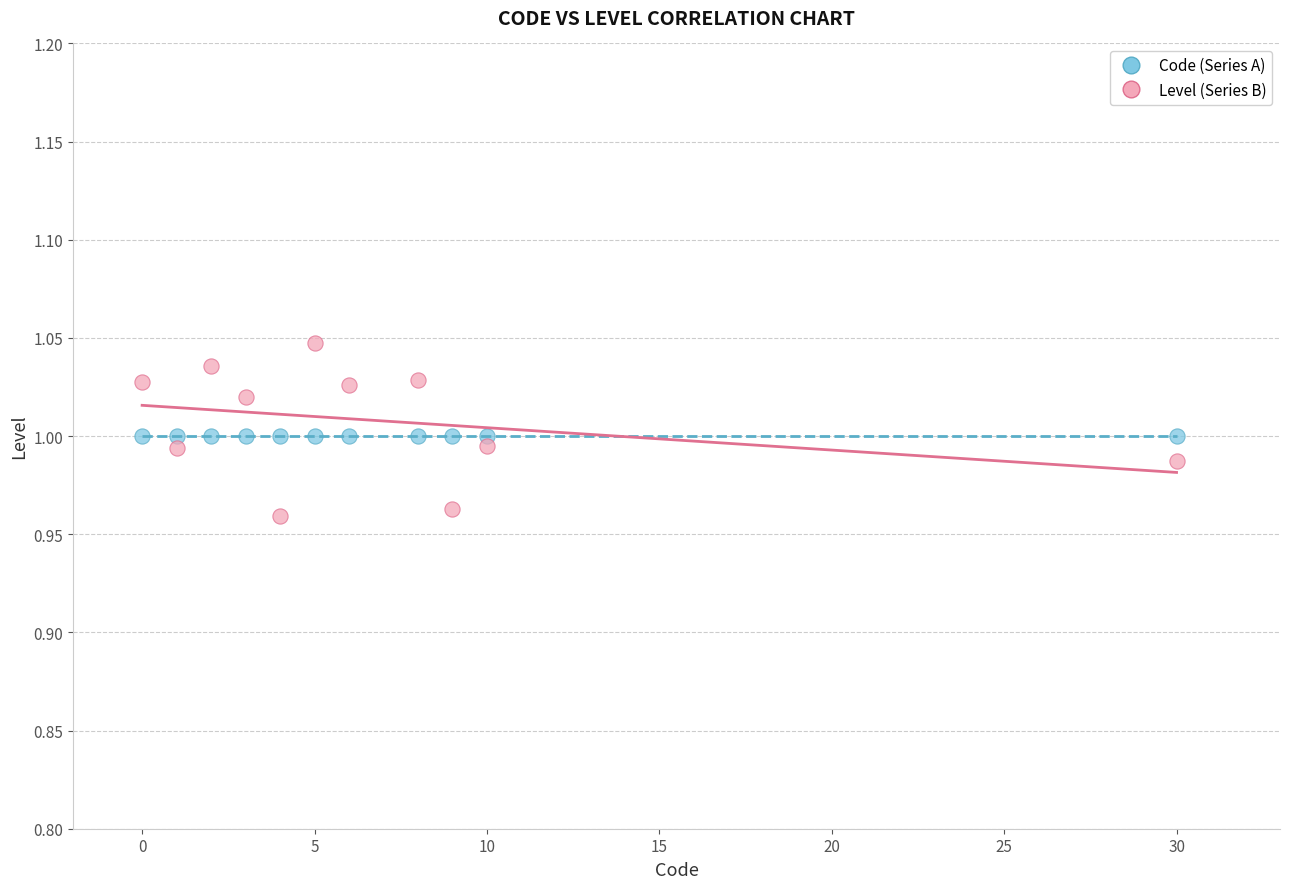

Which series reaches the maximum Y coordinate?

Level (Series B)